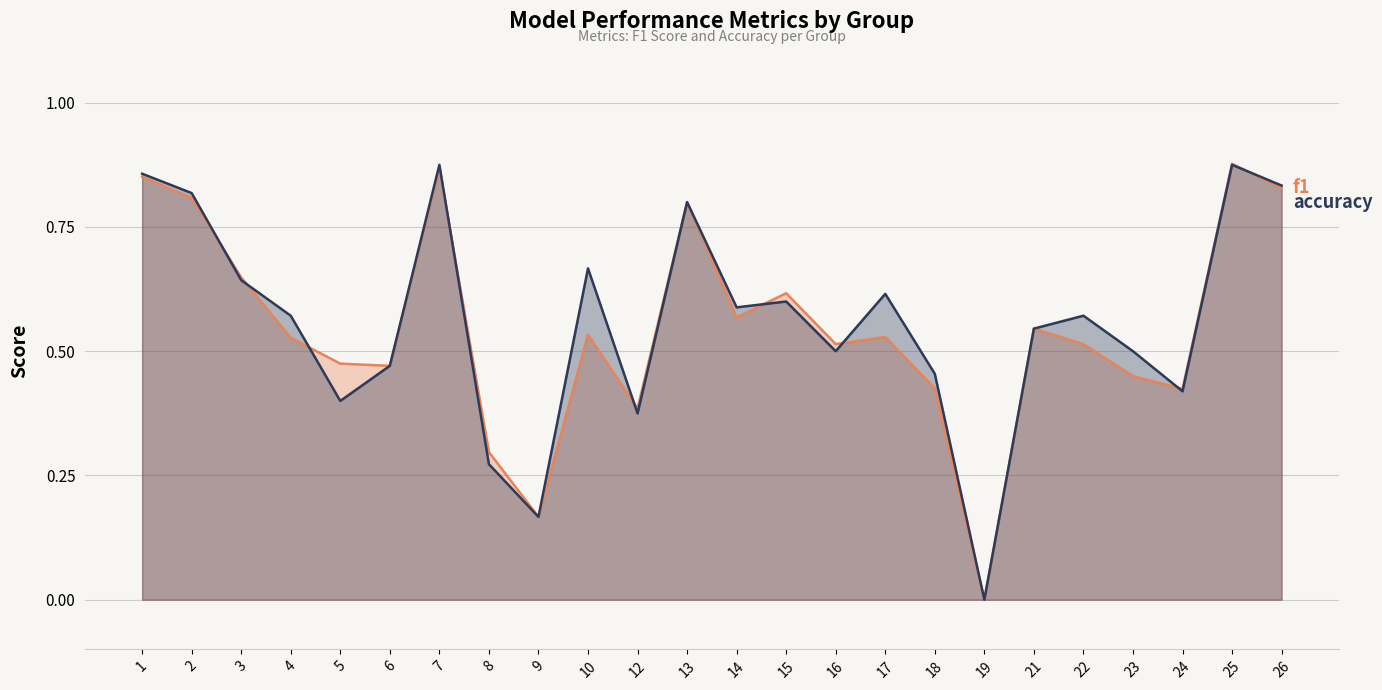

Rank the series at 22 from lowest to highest value.

f1, accuracy